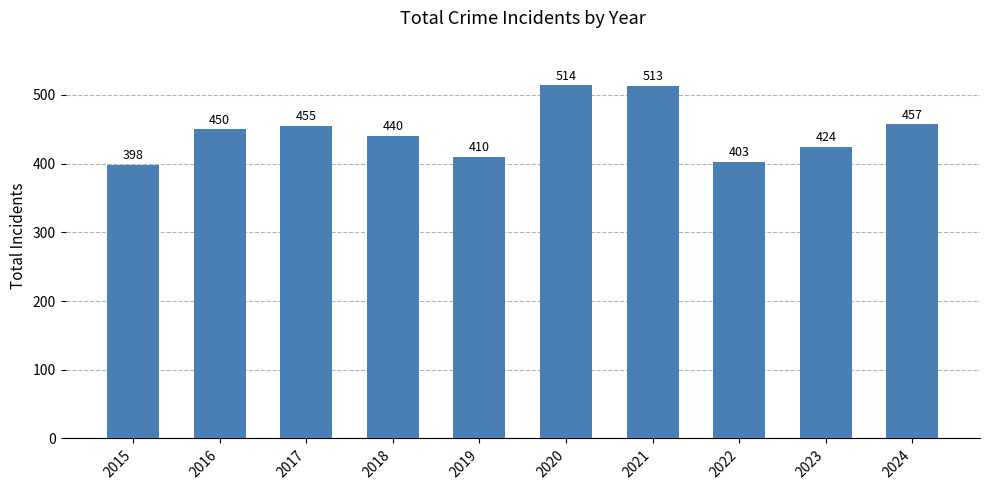

What is the change in value from 2016 to 2018?

-10